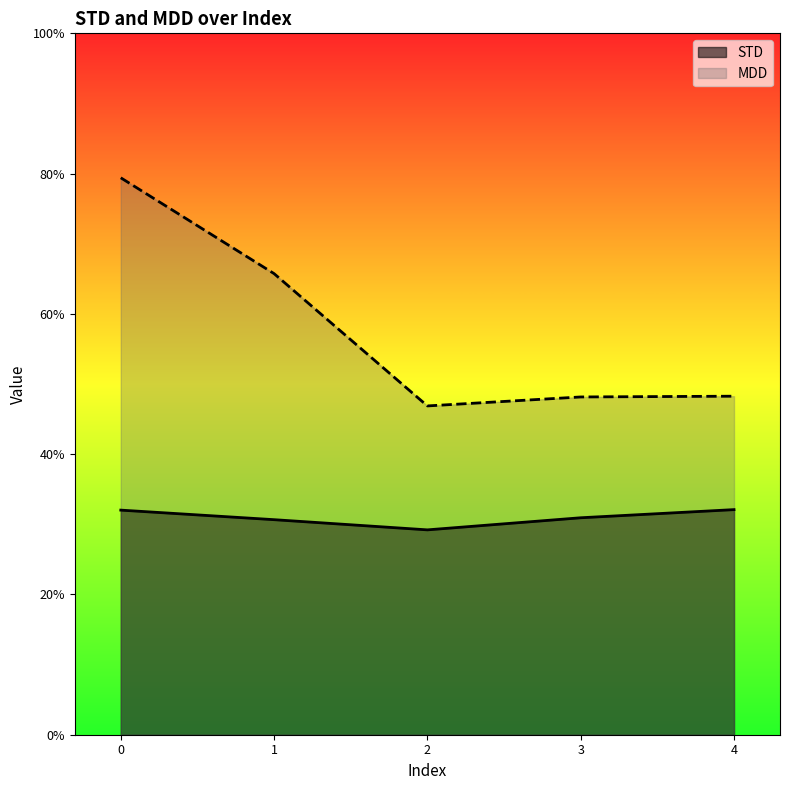

What is the difference between the maximum and minimum values in the MDD series?

0.3